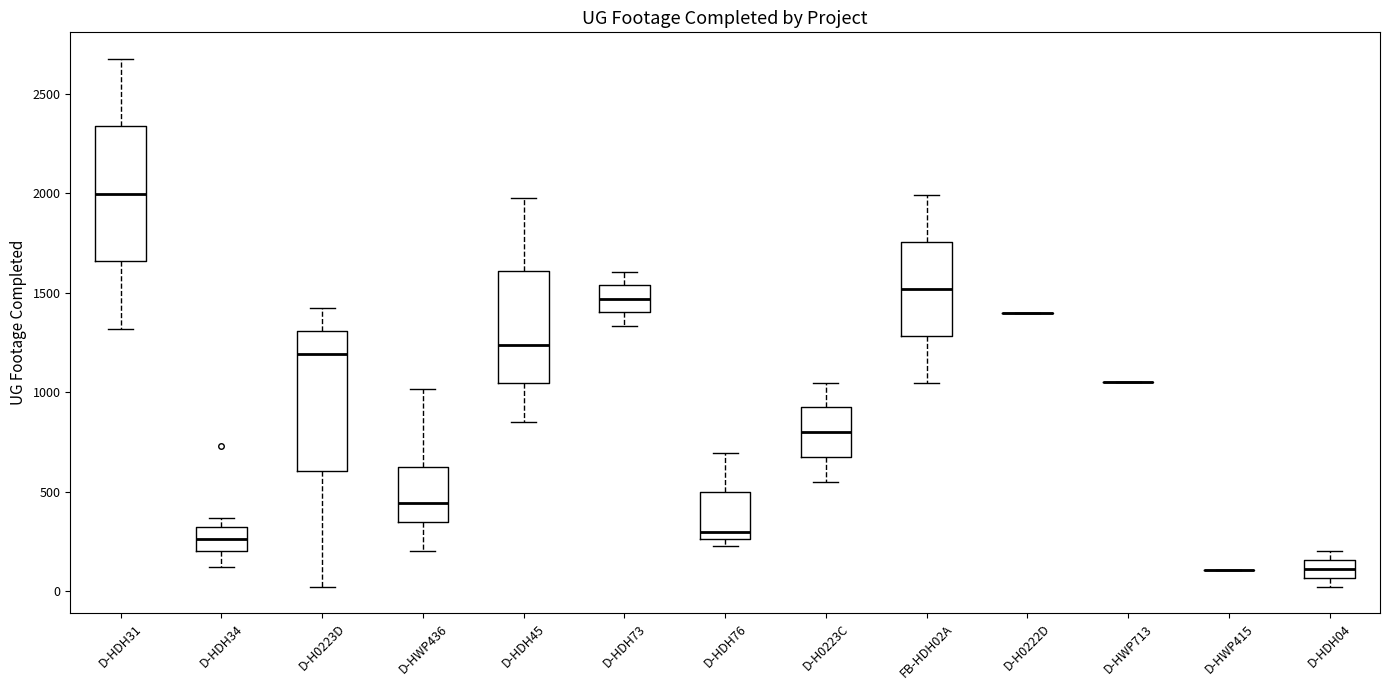

Where is the lower edge of the box for D-HDH34 on the y-axis? The values are not printed on the chart, so give them approximately, as read against the axis.

200